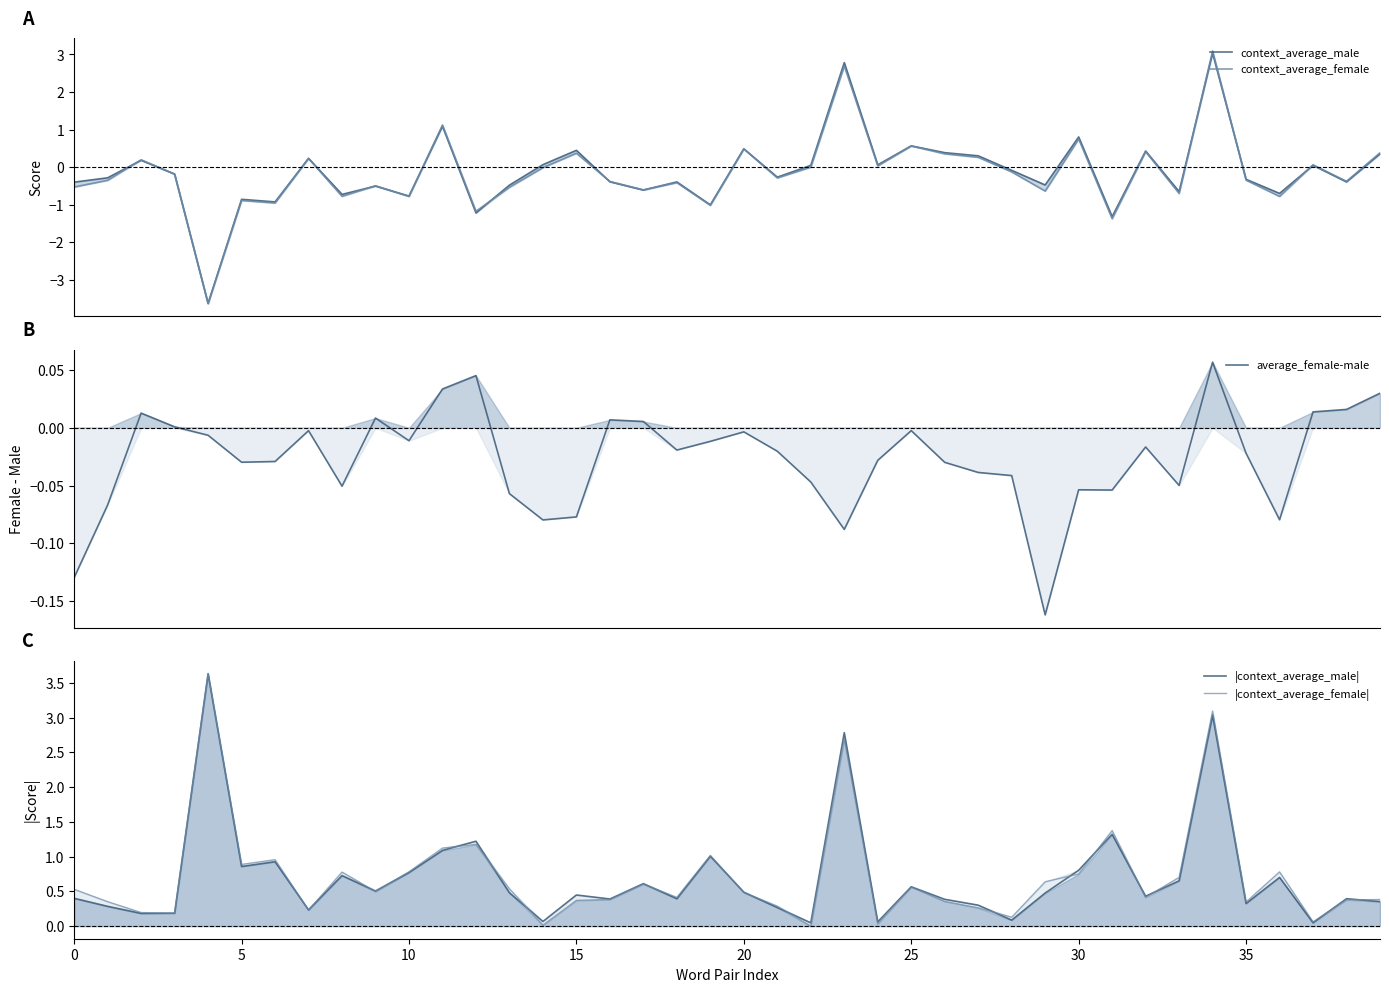

What are all the series names shown in the legend?

context_average_male, context_average_female, average_female-male, |context_average_male|, |context_average_female|